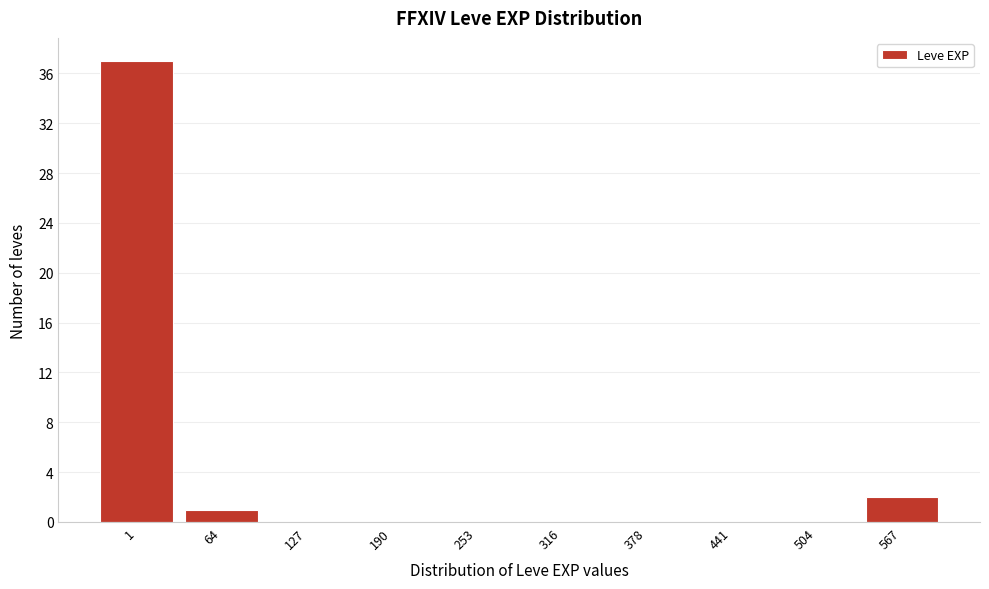

Reading left to right, list all the values displayed in this chart.

1=37	64=1	127=0	190=0	253=0	316=0	378=0	441=0	504=0	567=2